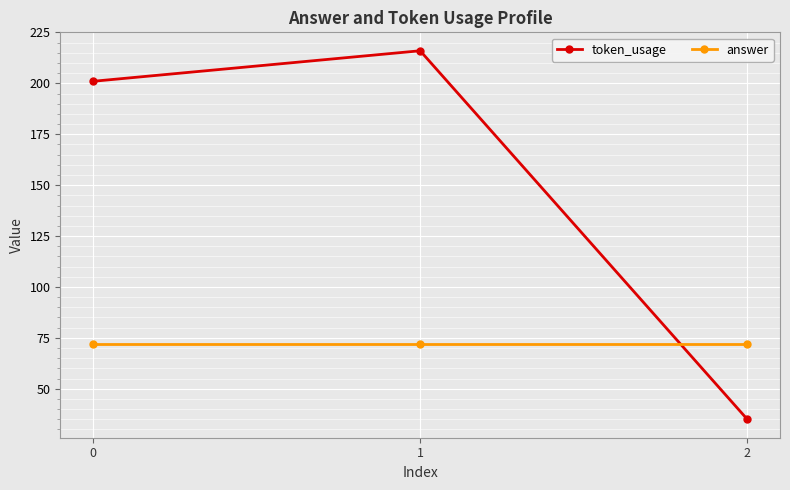

Reading left to right, extract all data points from this chart.

token_usage: 0=201	1=216	2=35
answer: 0=72	1=72	2=72